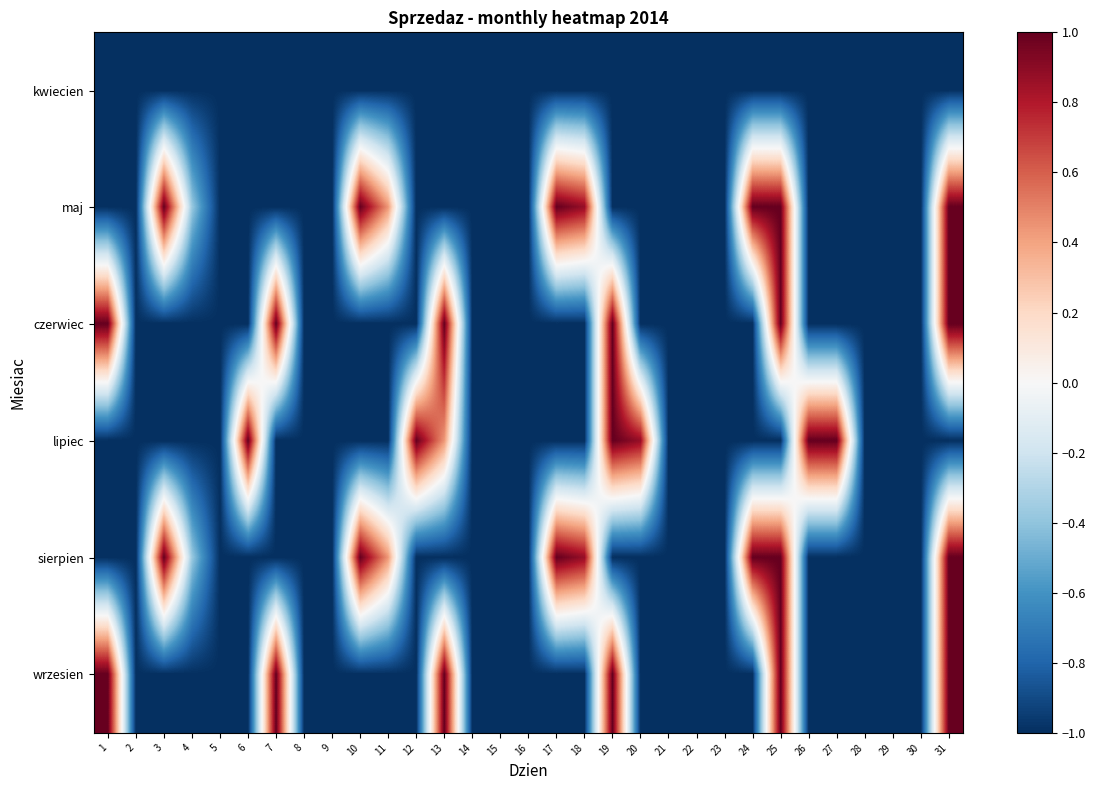

At which category is the sum across all series the highest?

25